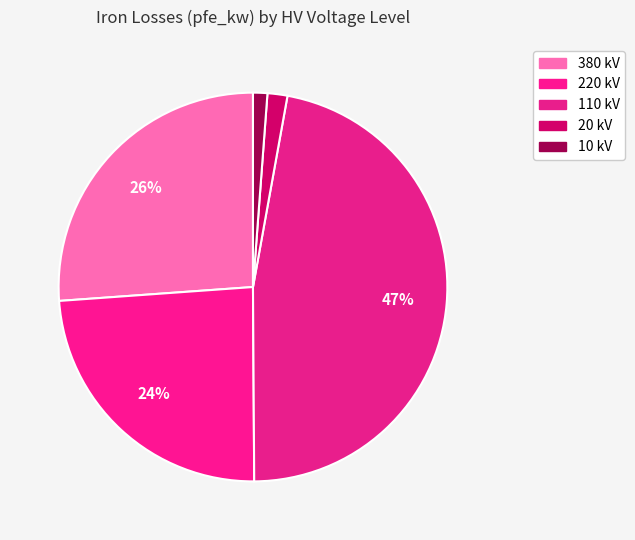

Count the number of slices in the pie.

5